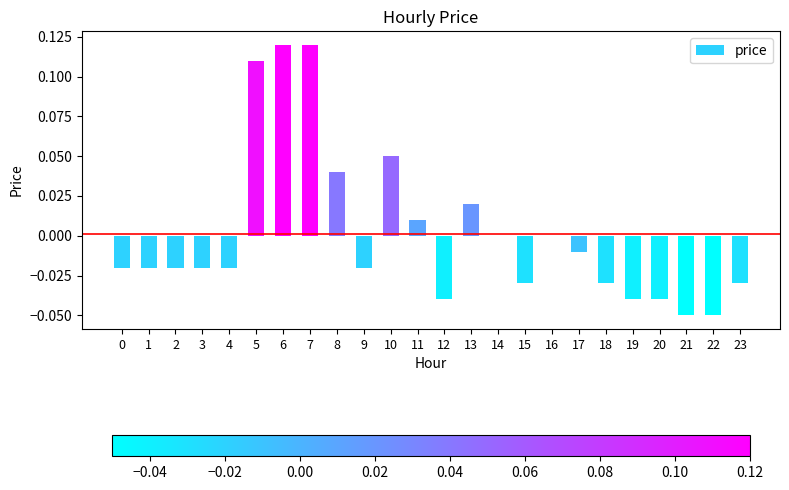

Between 16 and 5, which is larger?

5